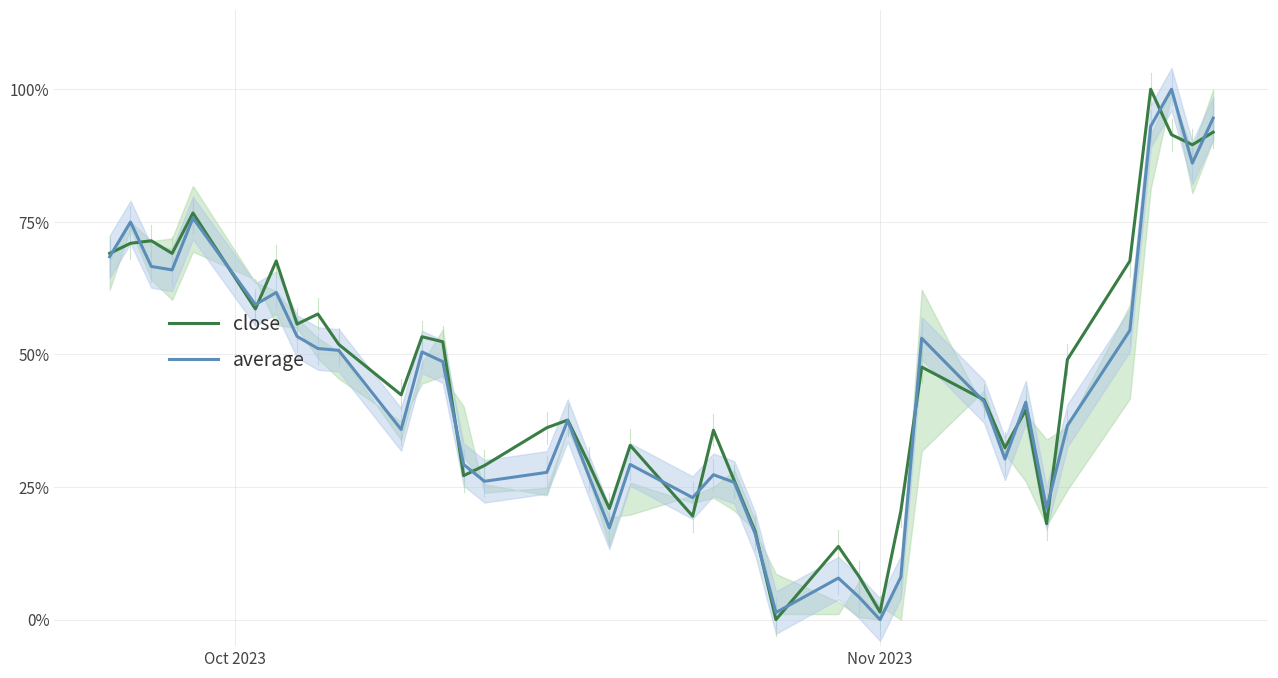

What is the sum of all close values?

18.2